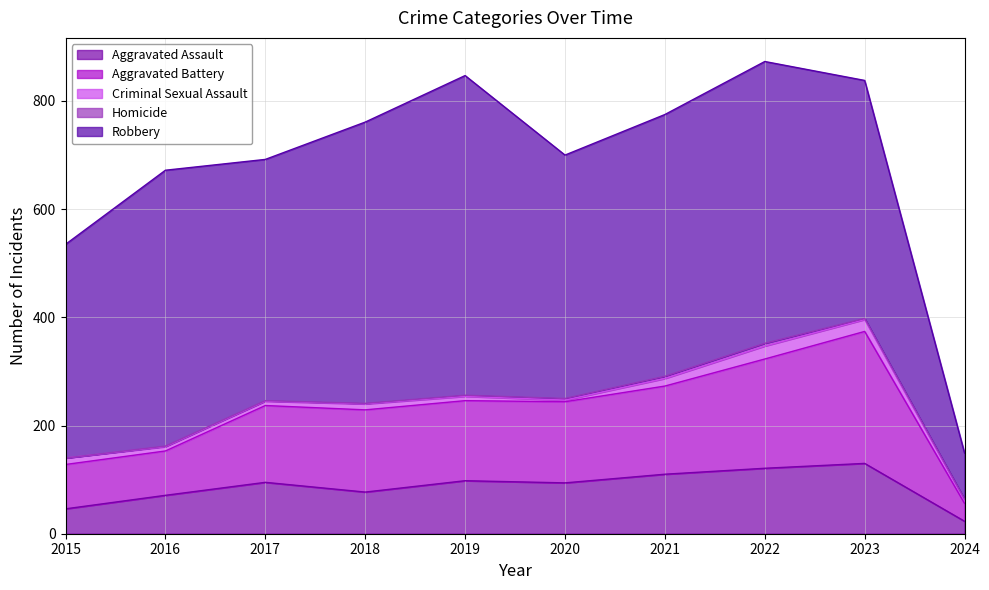

Is the value of Criminal Sexual Assault at 2022 greater than the value of Aggravated Battery at 2016?

No